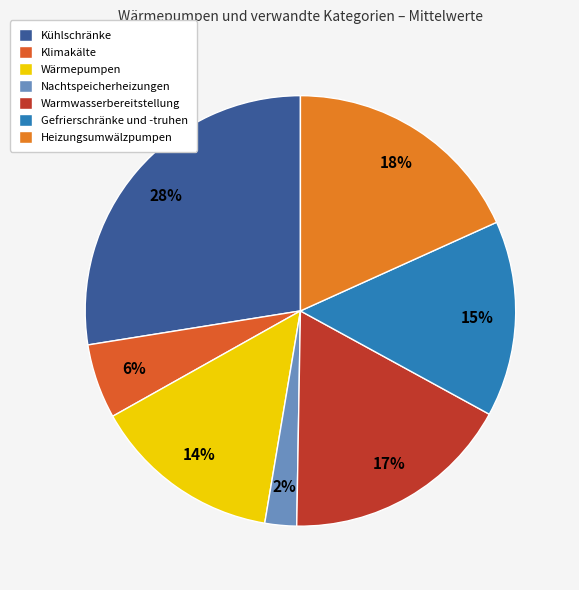

How much of the chart is everything except Wärmepumpen?

85.8%